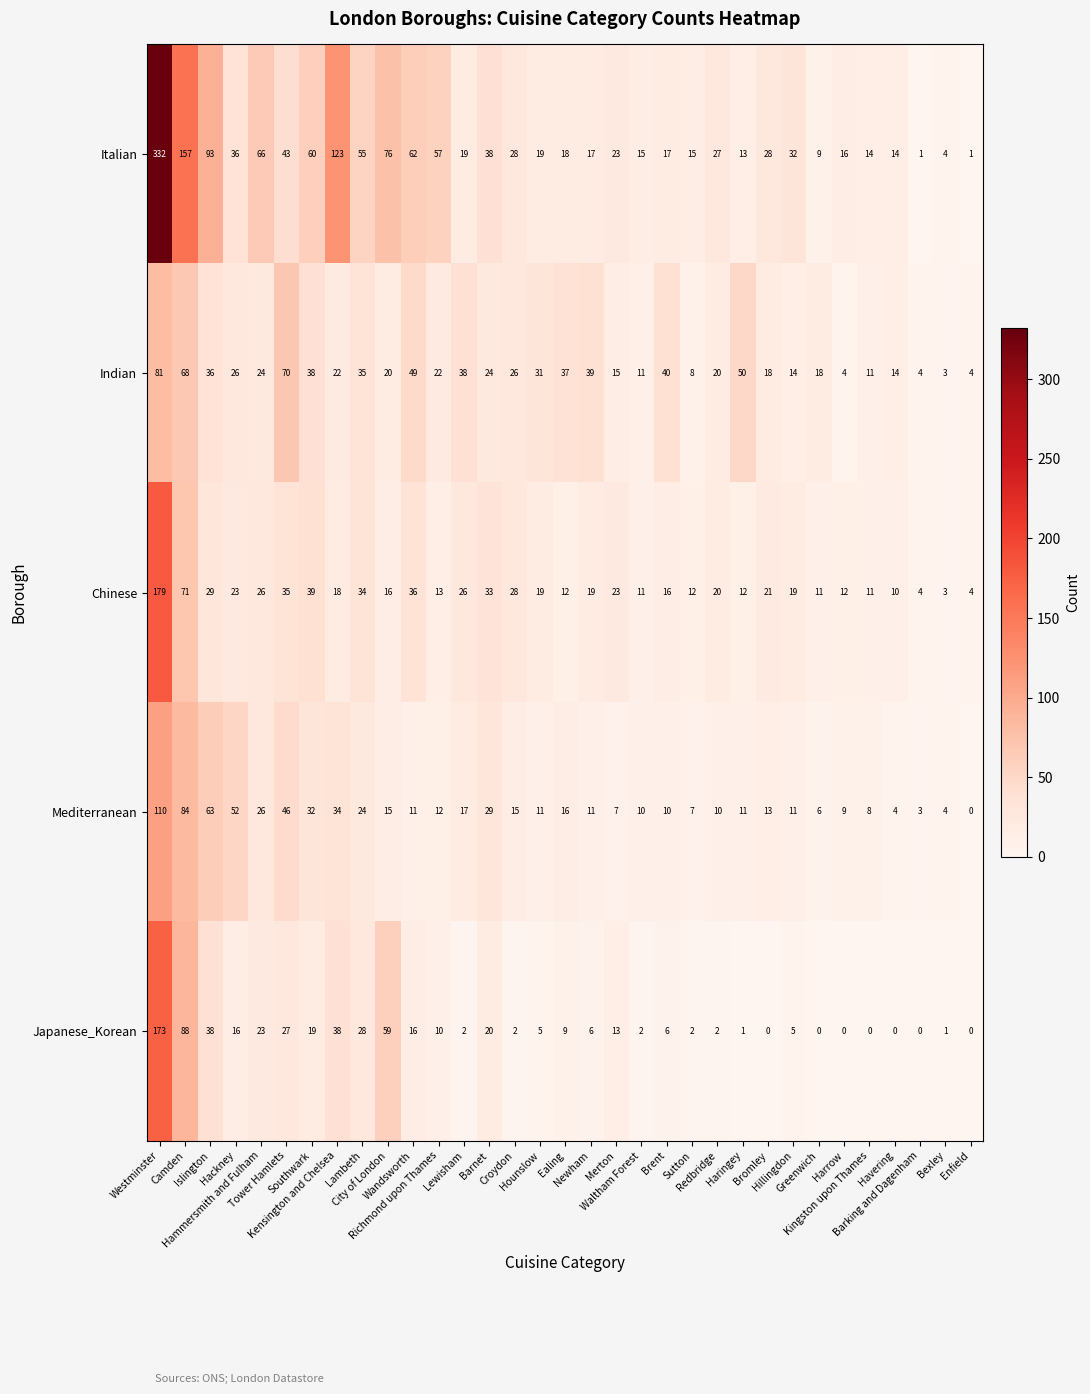

What is the difference between the maximum and second lowest values in the Mediterranean series?

107